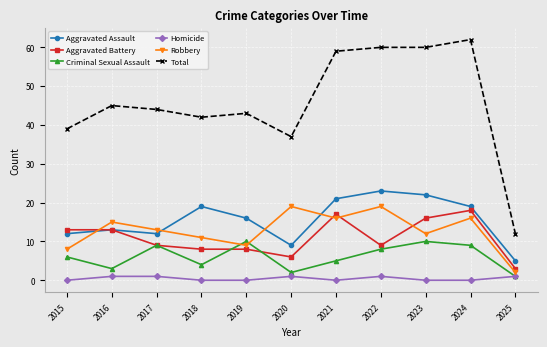

Between 2018 and 2024, which series saw the biggest shift?

Total